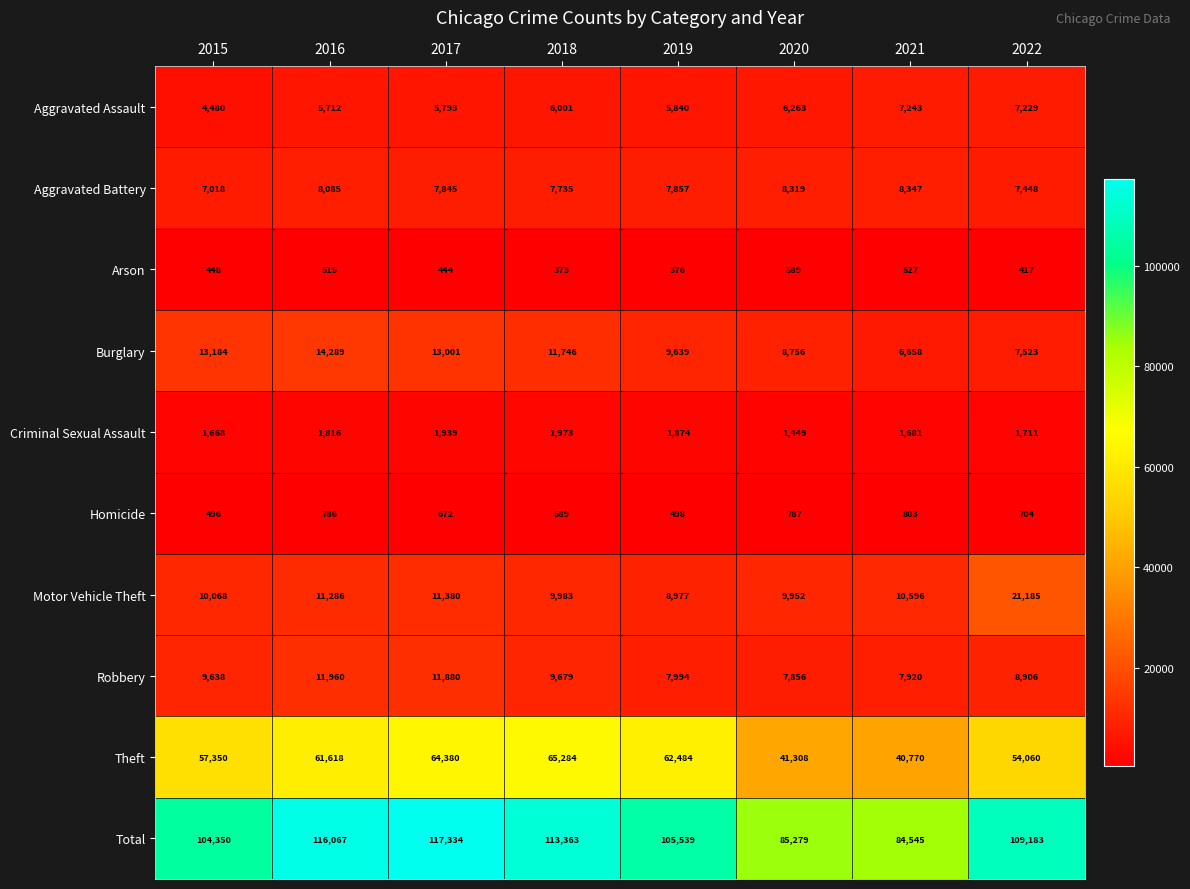

At which category does the chart reach its minimum across all series?

2018